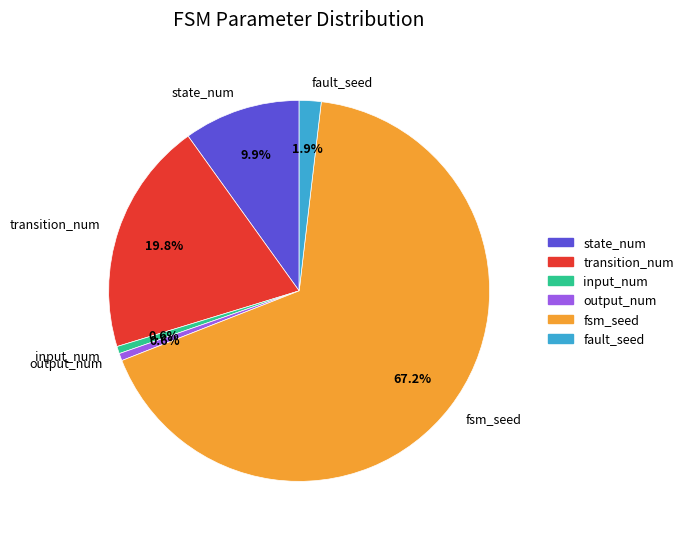

To the nearest percent, what is the combined percentage of transition_num and input_num?

20%